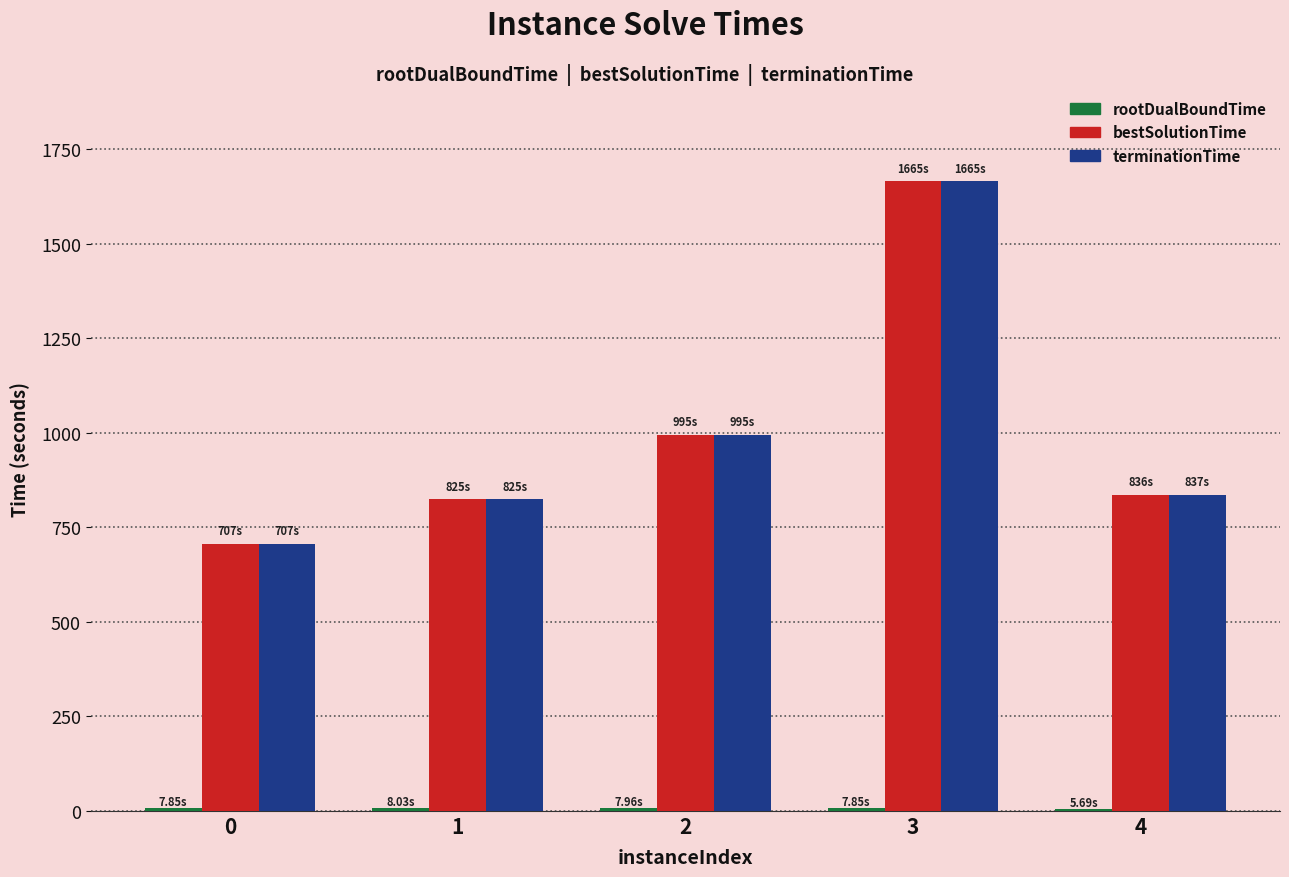

How many groups of bars are there?

5